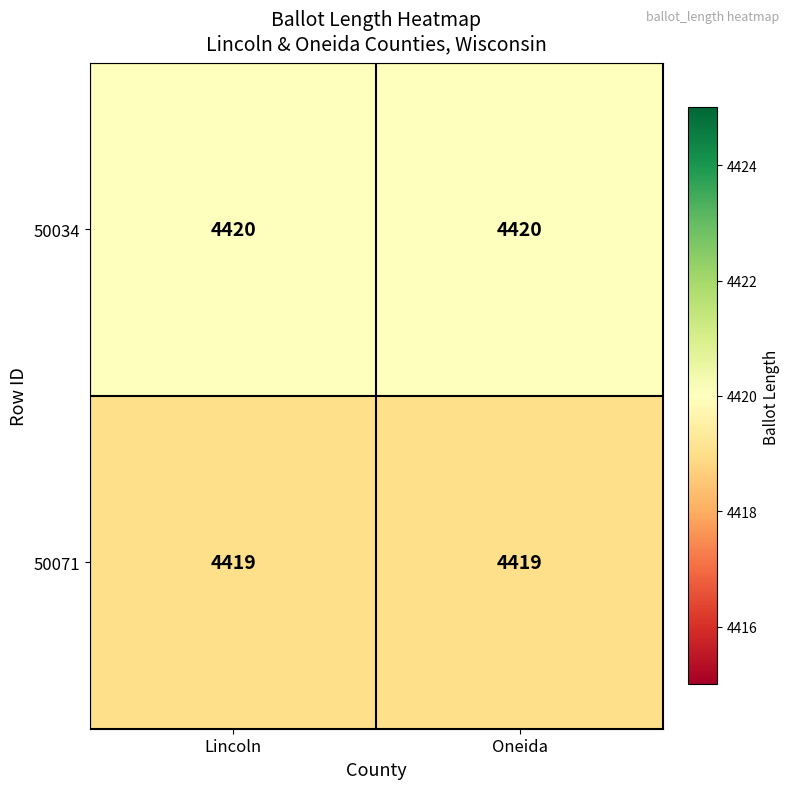

Is it true that 50034 equals 2263 at Lincoln?

False